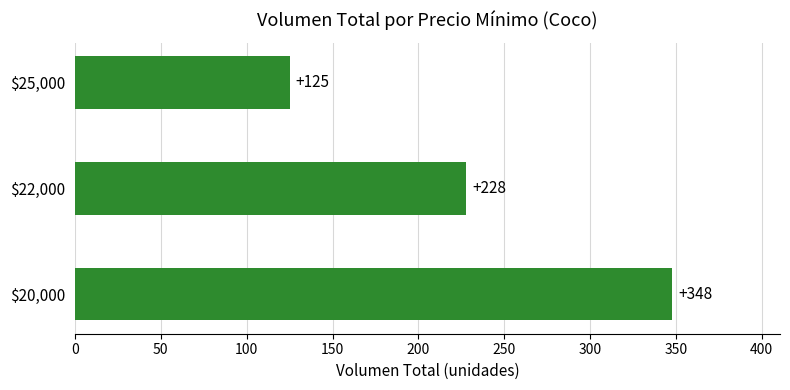

What is the sum of all values?

701